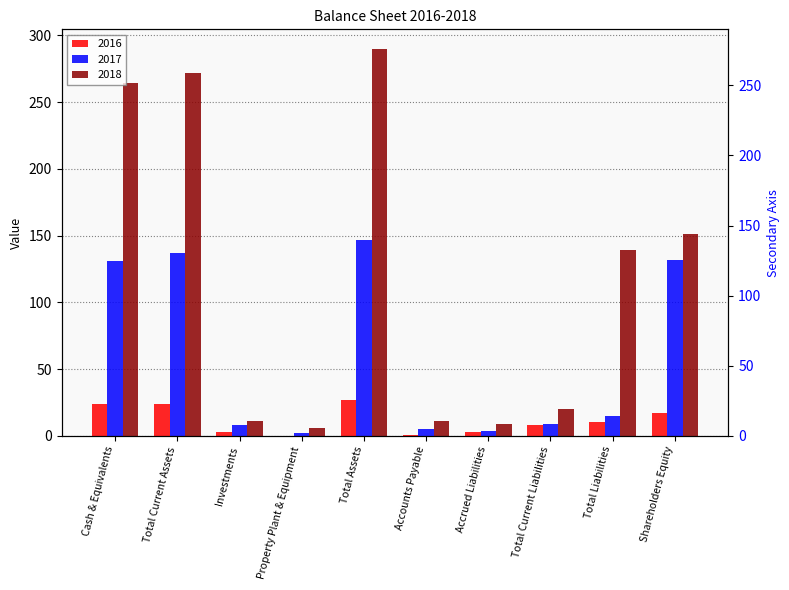

True or false: 2018 has a value of 5 at Investments.

False